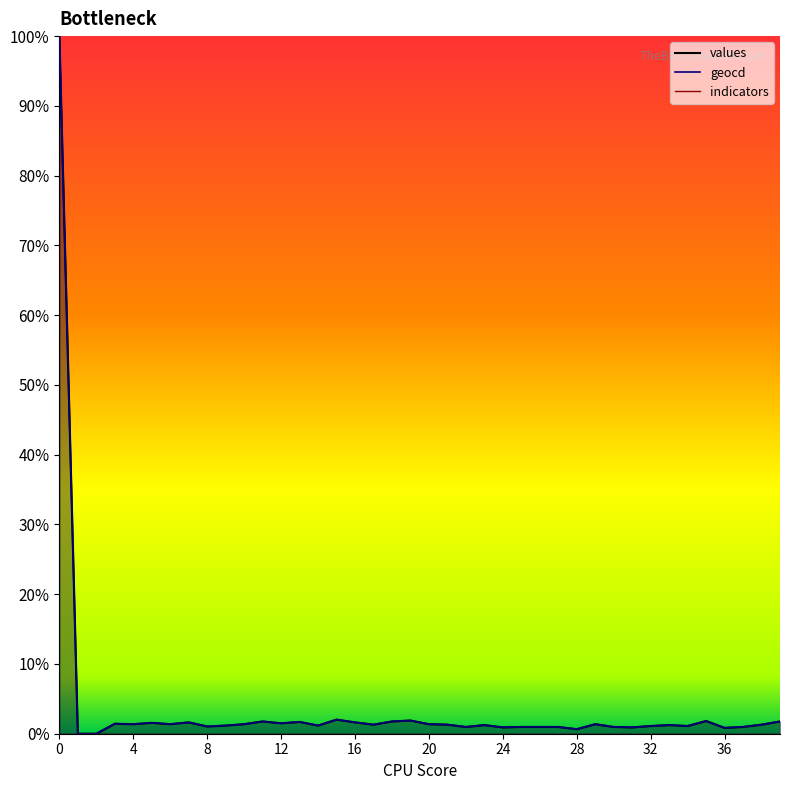

Is it true that geocd equals 0.8 at 12?

False